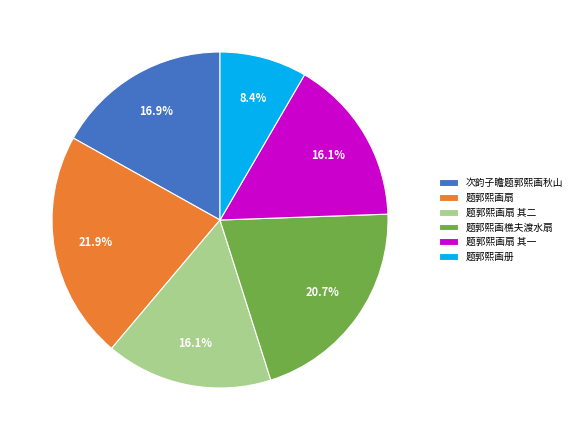

Approximately how many times larger is the value at 题郭熙画扇 其一 compared to 题郭熙画樵夫渡水扇?

0.8